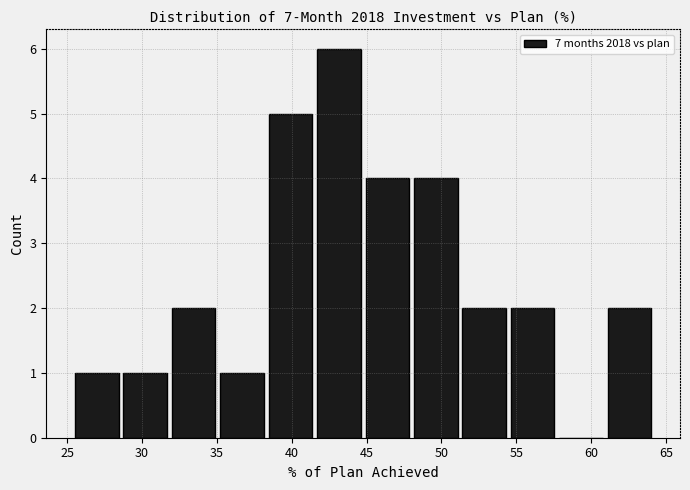

Reading left to right, transcribe this chart: for each bar, give the range it covers on the x-axis and its height. Neither the bar edges nor the heights are printed on the chart, so give them approximately, as read against the axes.

25.5 to 28.5: 1
28.5 to 32.0: 1
32.0 to 35.0: 2
35.0 to 38.5: 1
38.5 to 41.5: 5
41.5 to 45.0: 6
45.0 to 48.0: 4
48.0 to 51.0: 4
51.0 to 54.5: 2
54.5 to 57.5: 2
57.5 to 61.0: 0
61.0 to 64.0: 2